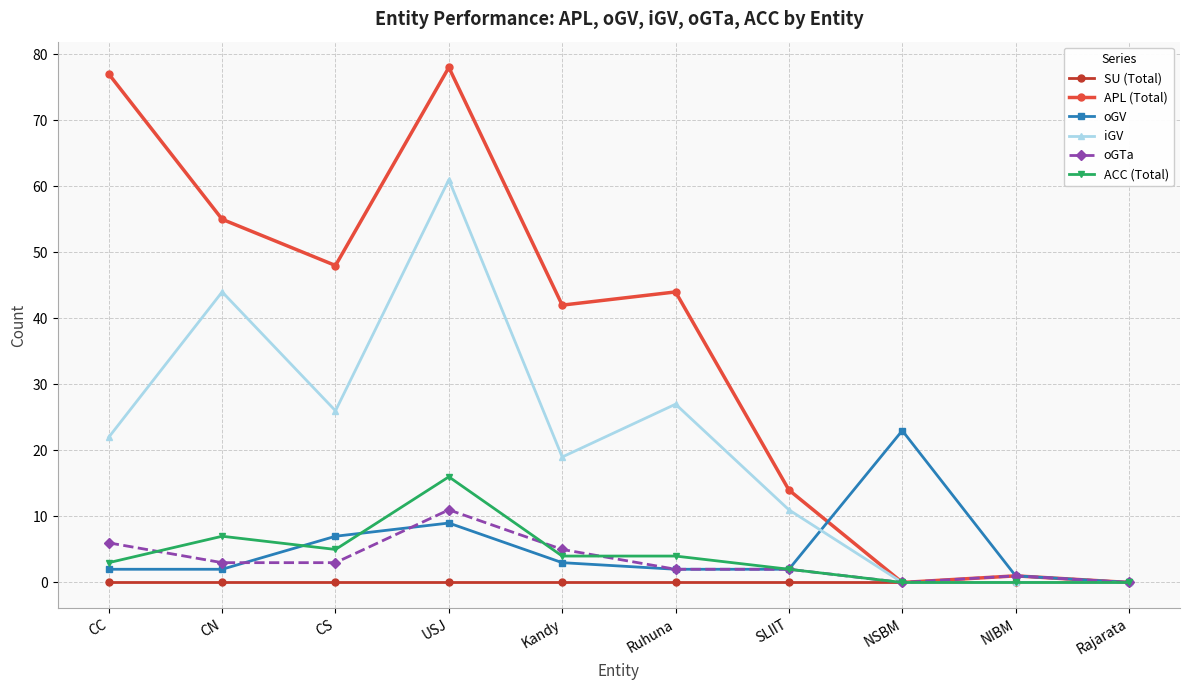

Reading right to left, list all the values displayed in this chart.

SU (Total): Rajarata=0	NIBM=0	NSBM=0	SLIIT=0	Ruhuna=0	Kandy=0	USJ=0	CS=0	CN=0	CC=0
APL (Total): Rajarata=0	NIBM=1	NSBM=0	SLIIT=14	Ruhuna=44	Kandy=42	USJ=78	CS=48	CN=55	CC=77
oGV: Rajarata=0	NIBM=1	NSBM=23	SLIIT=2	Ruhuna=2	Kandy=3	USJ=9	CS=7	CN=2	CC=2
iGV: Rajarata=0	NIBM=0	NSBM=0	SLIIT=11	Ruhuna=27	Kandy=19	USJ=61	CS=26	CN=44	CC=22
oGTa: Rajarata=0	NIBM=1	NSBM=0	SLIIT=2	Ruhuna=2	Kandy=5	USJ=11	CS=3	CN=3	CC=6
ACC (Total): Rajarata=0	NIBM=0	NSBM=0	SLIIT=2	Ruhuna=4	Kandy=4	USJ=16	CS=5	CN=7	CC=3